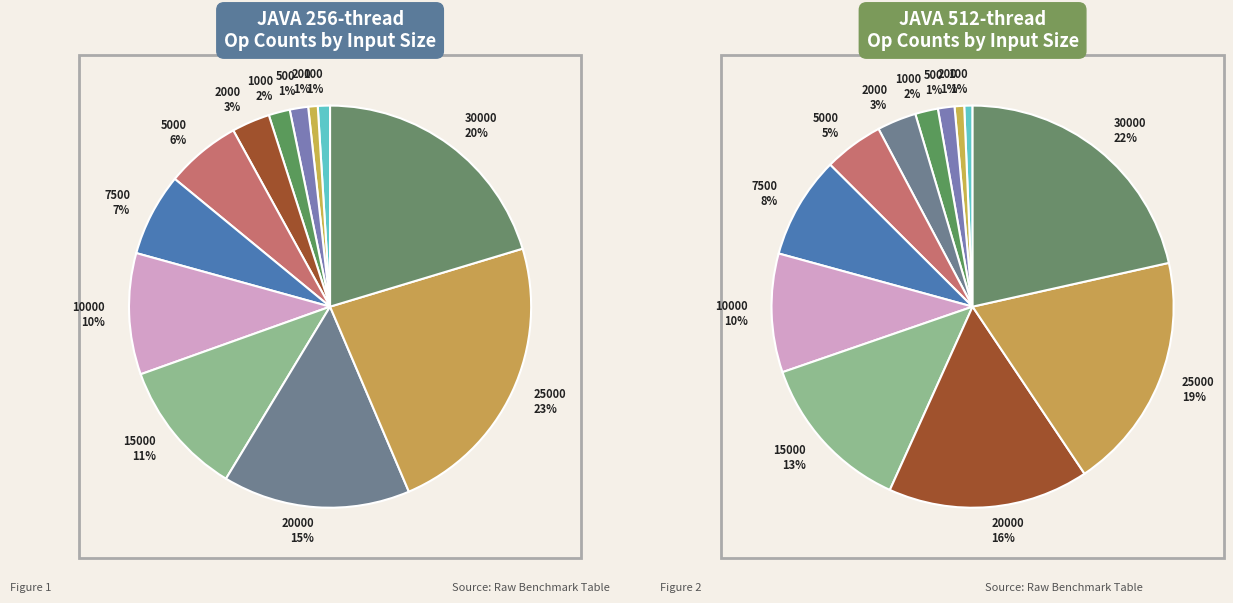

Is there any slice that represents more than half of the pie?

No